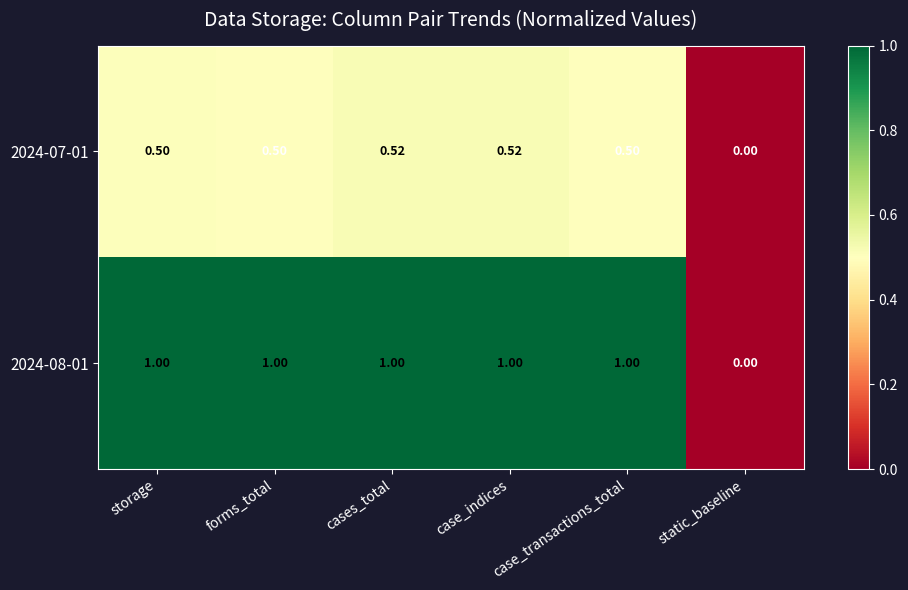

Which category has the lowest value in the 2024-07-01 series?

static_baseline